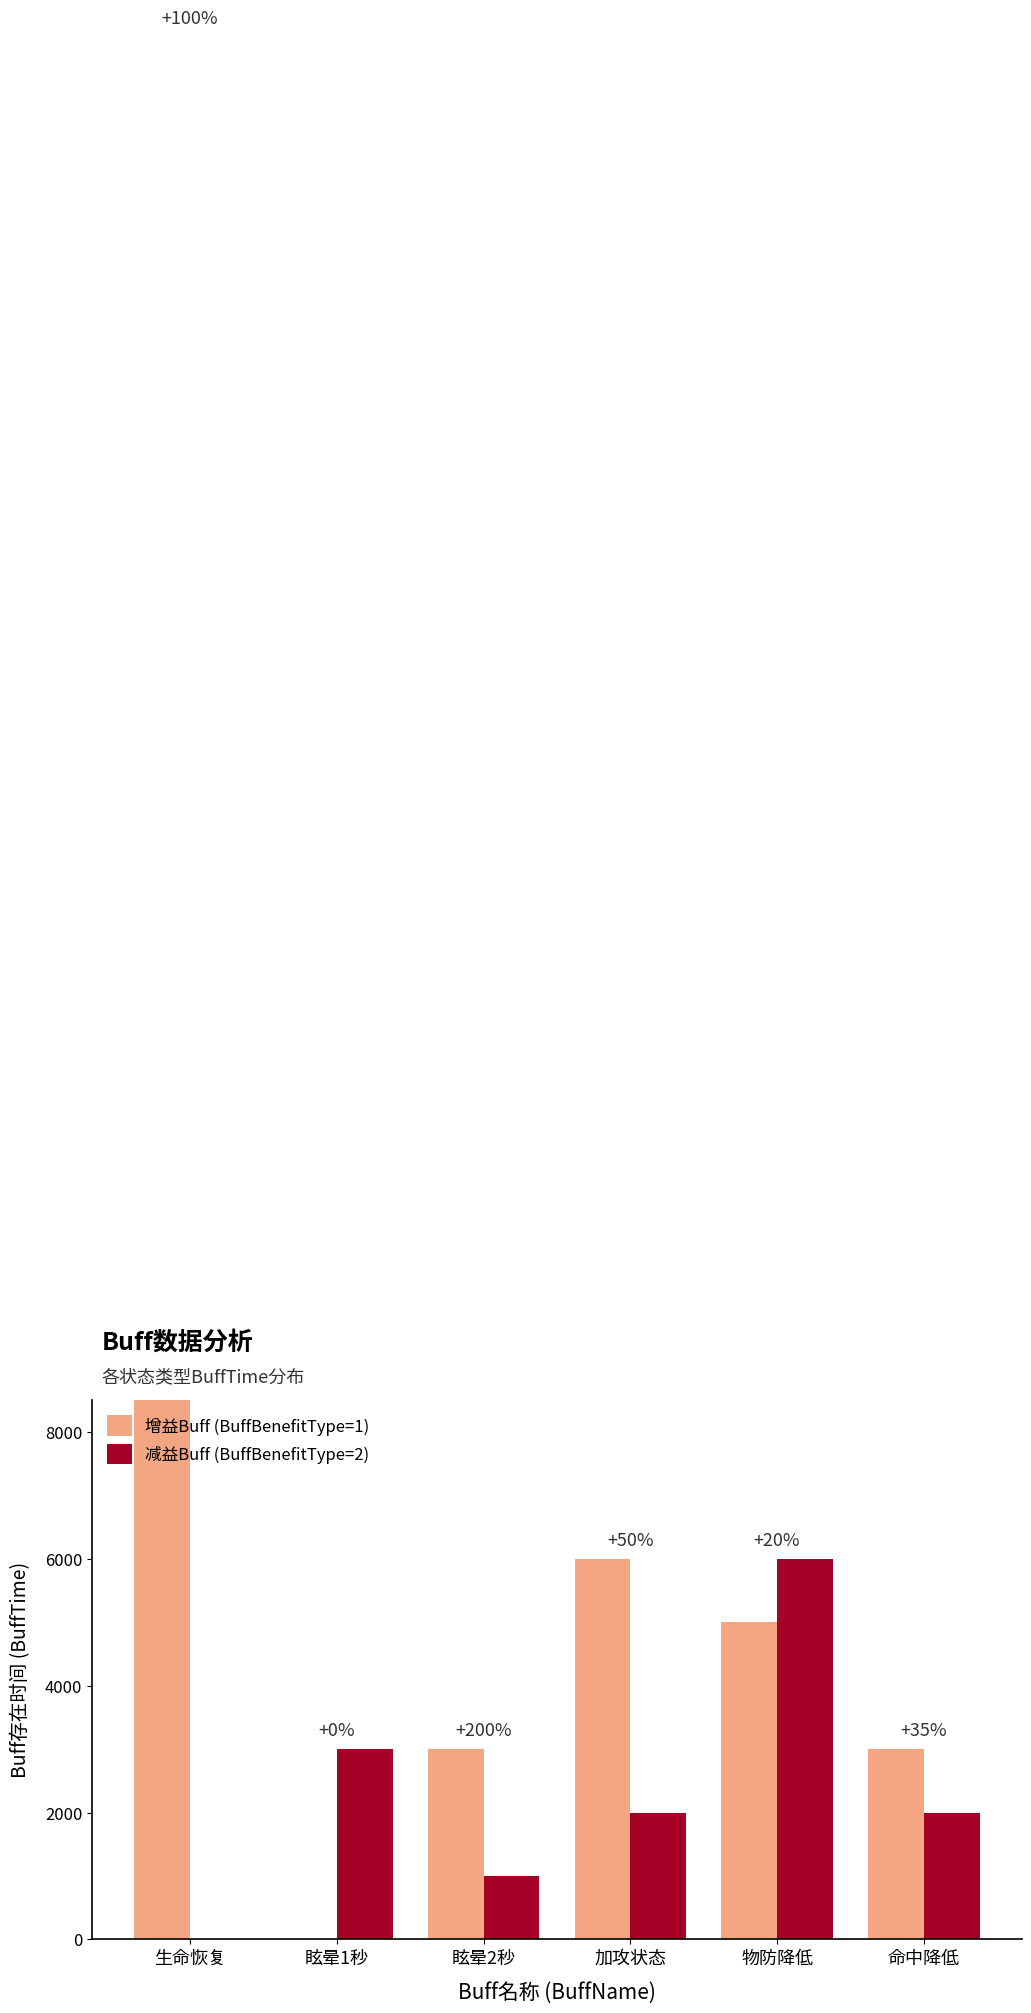

What is the difference between the maximum and minimum values in the 增益Buff (BuffBenefitType=1) series?

30000